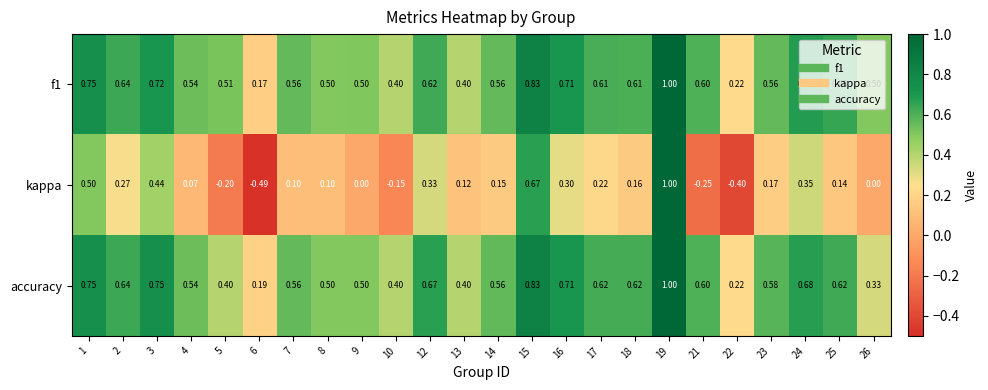

Which series has the widest spread of values?

kappa